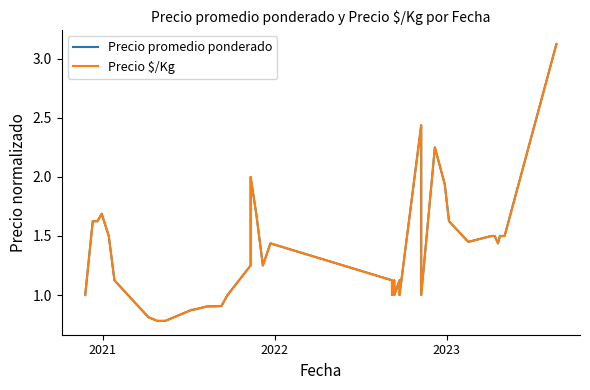

List the series in order of their peak value, lowest first.

Precio promedio ponderado, Precio $/Kg